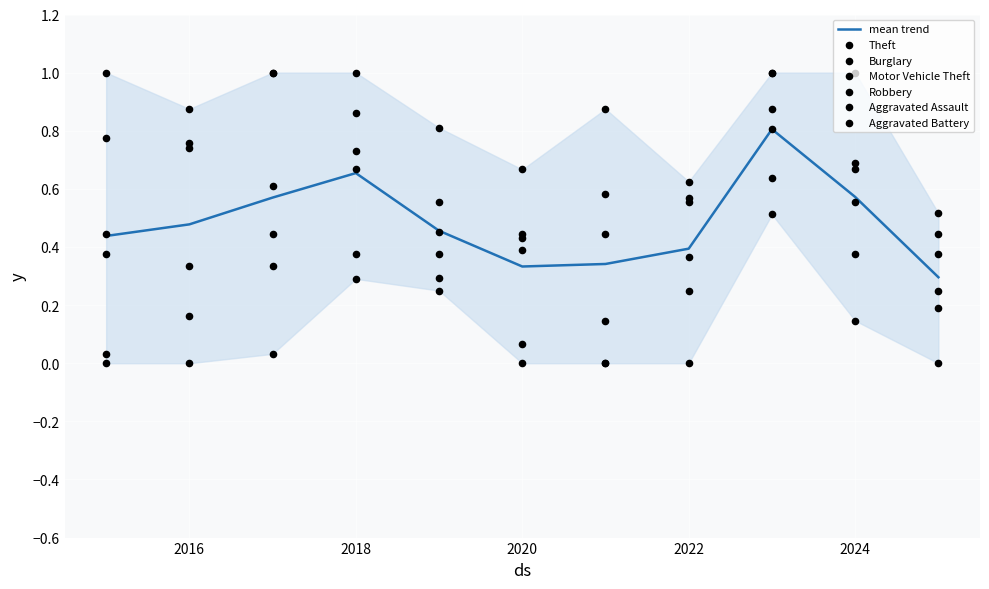

Which series contains the lowest Y value?

Theft